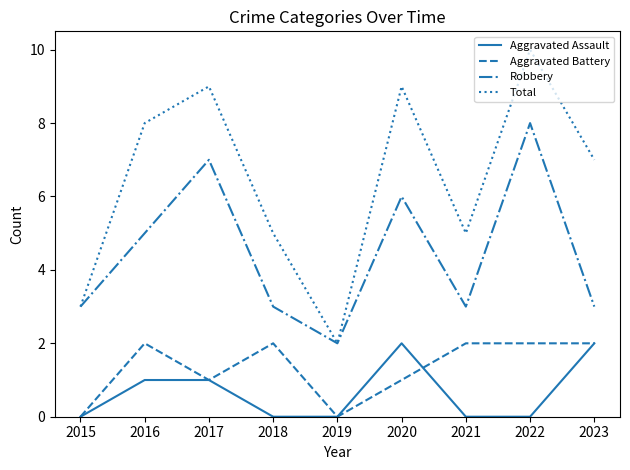

What is the total value across all series at 2021?

10